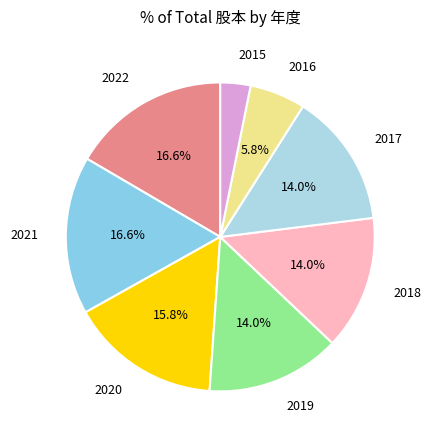

To the nearest percent, what percentage of the pie is 2018?

14%